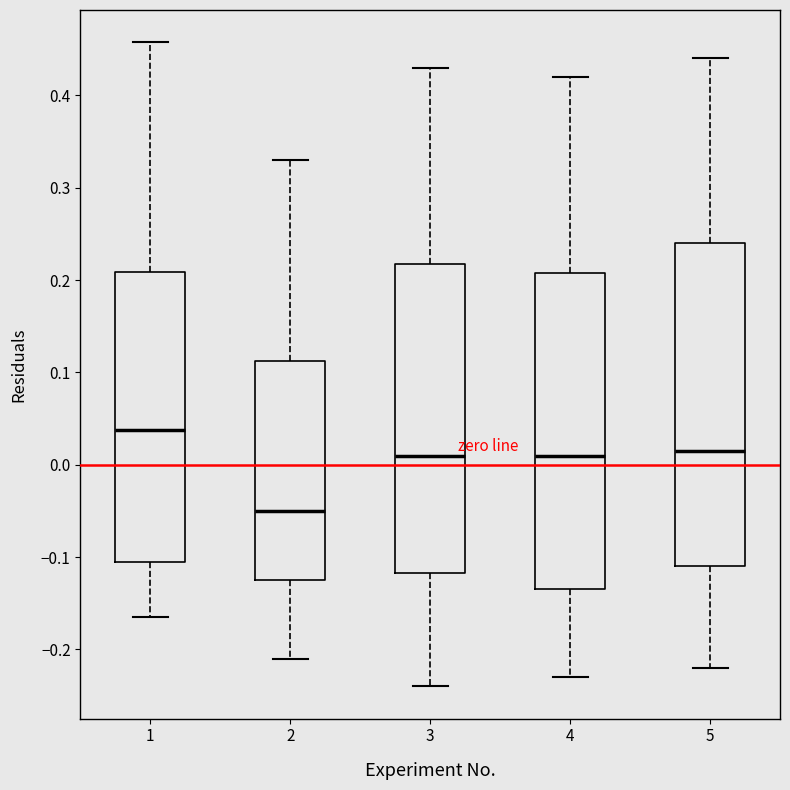

Reading left to right, transcribe this box plot: for each box, give where its median line is, the range the box spans, and where its two whiskers end, as read against the y-axis. The values are not printed on the chart, so give them approximately, as read against the axis.

1: median 0.04, box -0.11 to 0.21, whiskers -0.17 to 0.46
2: median -0.05, box -0.12 to 0.11, whiskers -0.21 to 0.33
3: median 0.01, box -0.12 to 0.22, whiskers -0.24 to 0.43
4: median 0.01, box -0.13 to 0.21, whiskers -0.23 to 0.42
5: median 0.02, box -0.11 to 0.24, whiskers -0.22 to 0.44